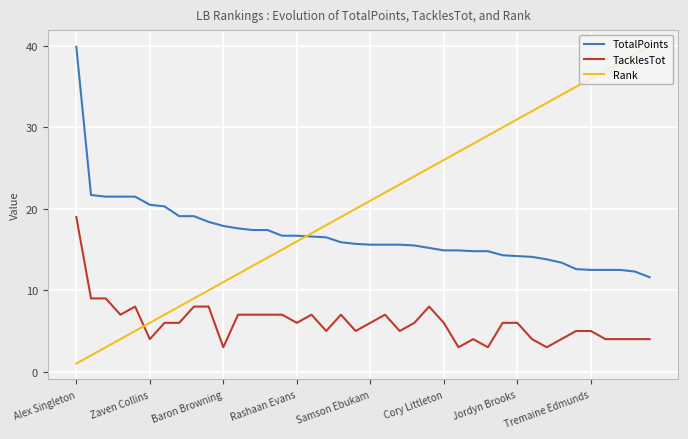

What is the difference between the maximum and minimum values in the TacklesTot series?

16.0